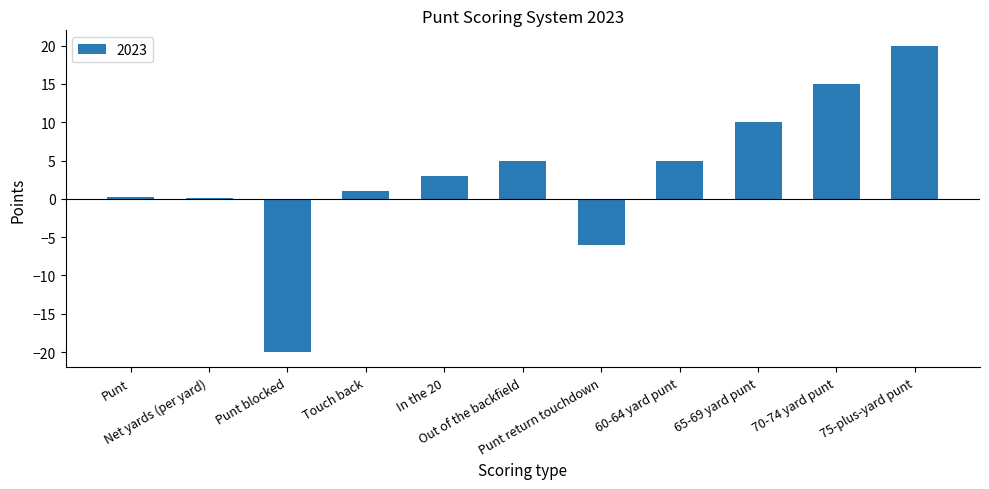

Between Punt and 70-74 yard punt, which is larger?

70-74 yard punt